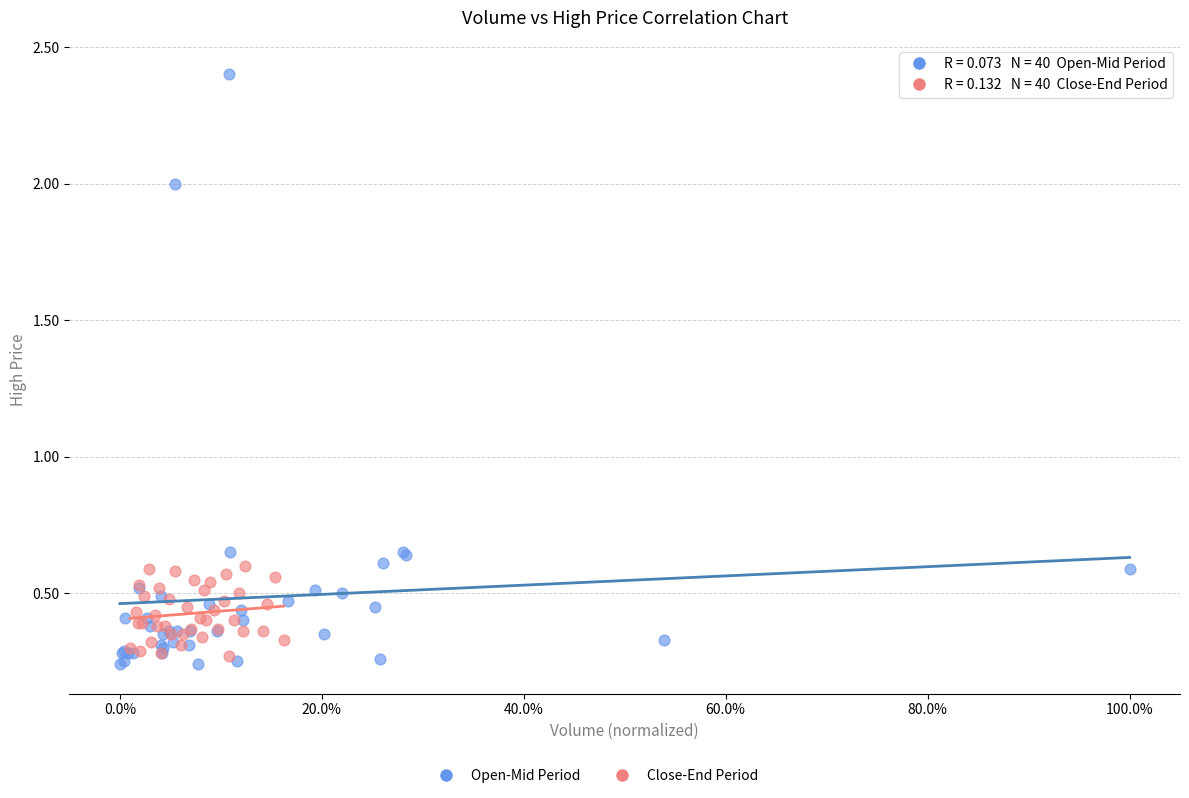

Which series has the widest spread of Y values?

Open-Mid Period